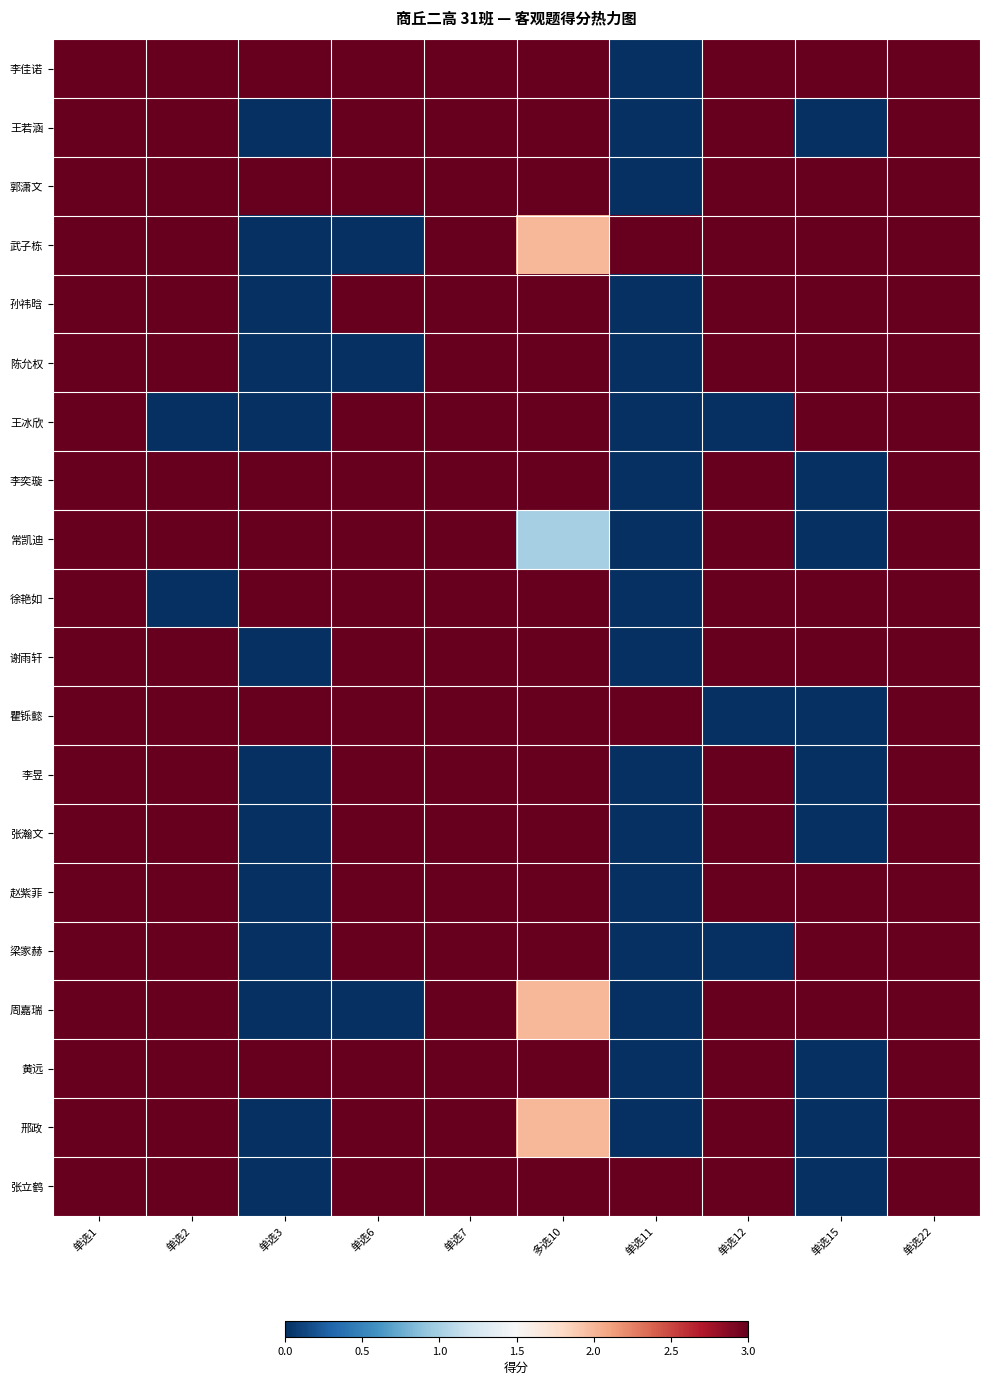

What is the total value across all series at 单选22?

60